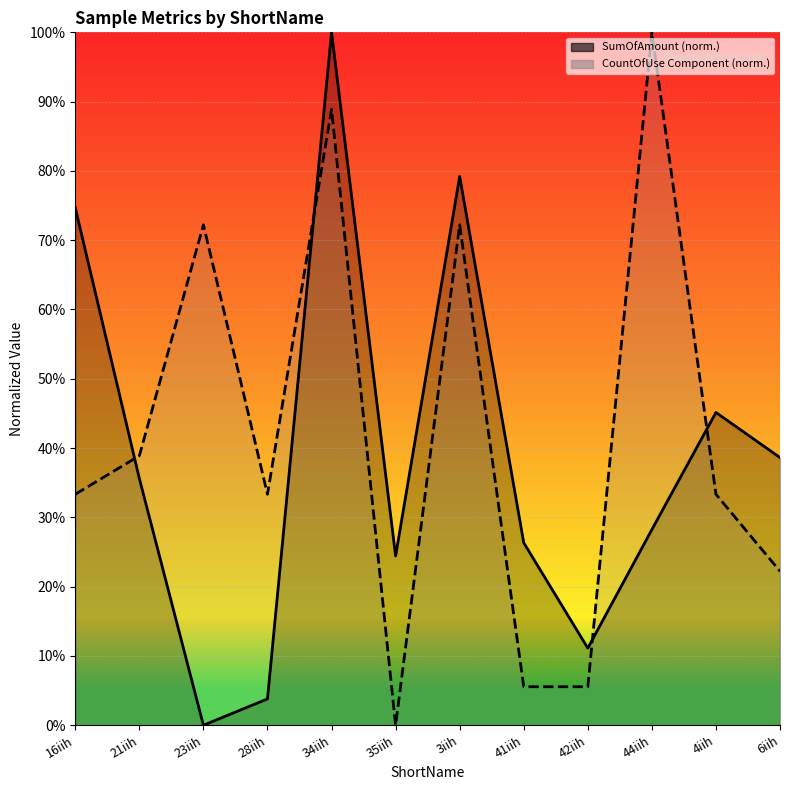

At which category does the chart reach its minimum across all series?

23iih